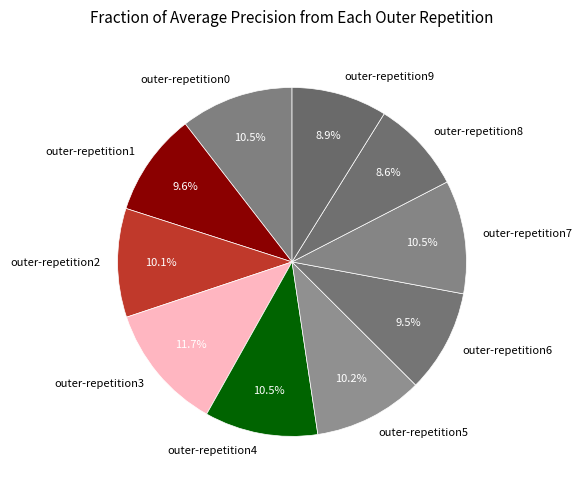

What percentage do outer-repetition9 and outer-repetition6 together represent?

18.4%